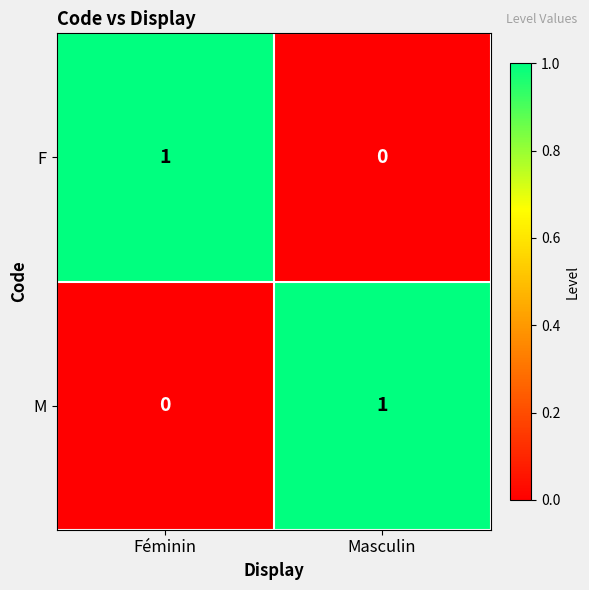

Where is F nearest to the value 0?

Masculin